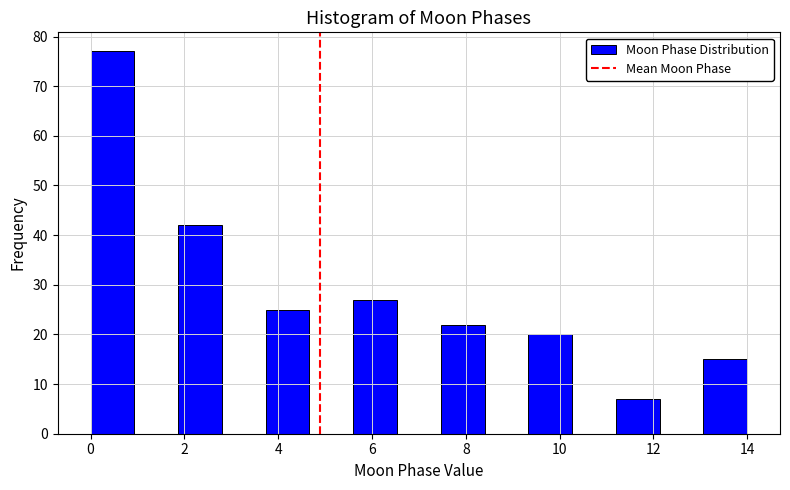

What is the height of the bar covering 7.4 to 8.4 on the x-axis? Neither the bar edges nor the heights are printed on the chart, so give them approximately, as read against the axes.

22